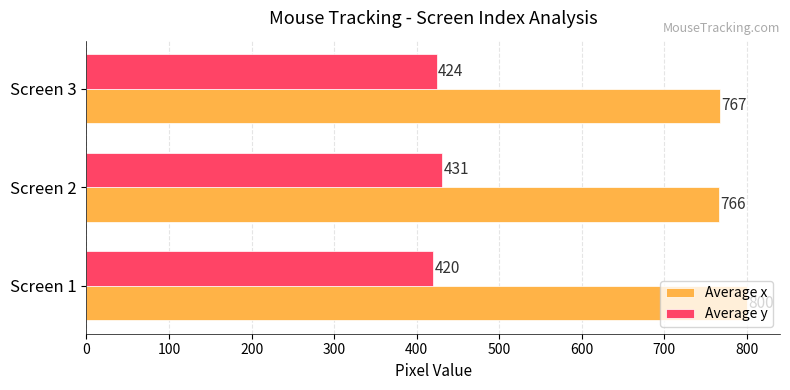

List the series in order of their peak value, highest first.

Average x, Average y